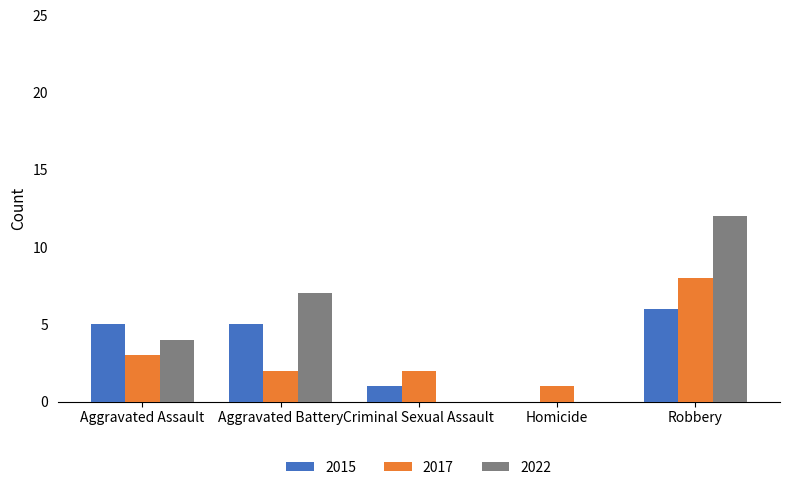

Reading right to left, what are all the values shown in this chart?

2015: Robbery=6	Homicide=0	Criminal Sexual Assault=1	Aggravated Battery=5	Aggravated Assault=5
2017: Robbery=8	Homicide=1	Criminal Sexual Assault=2	Aggravated Battery=2	Aggravated Assault=3
2022: Robbery=12	Homicide=0	Criminal Sexual Assault=0	Aggravated Battery=7	Aggravated Assault=4